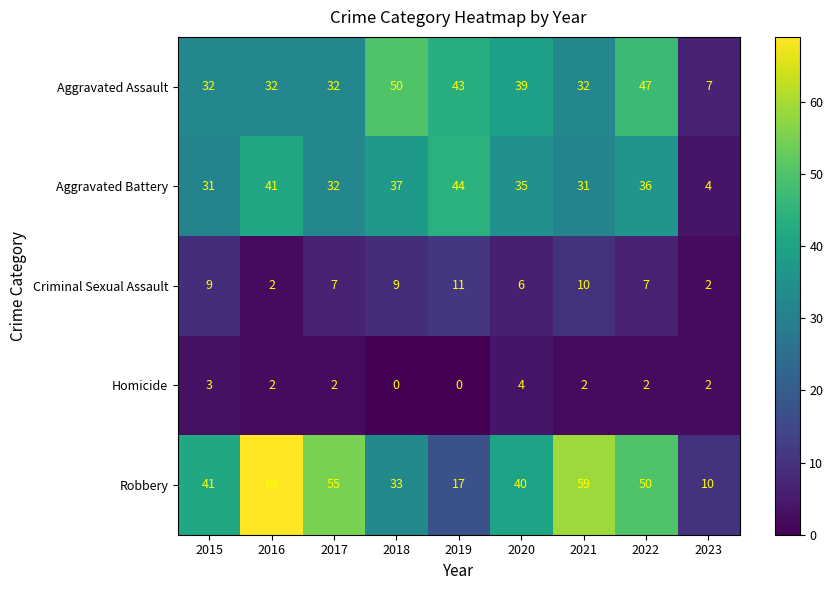

What is the total value across all series at 2022?

142